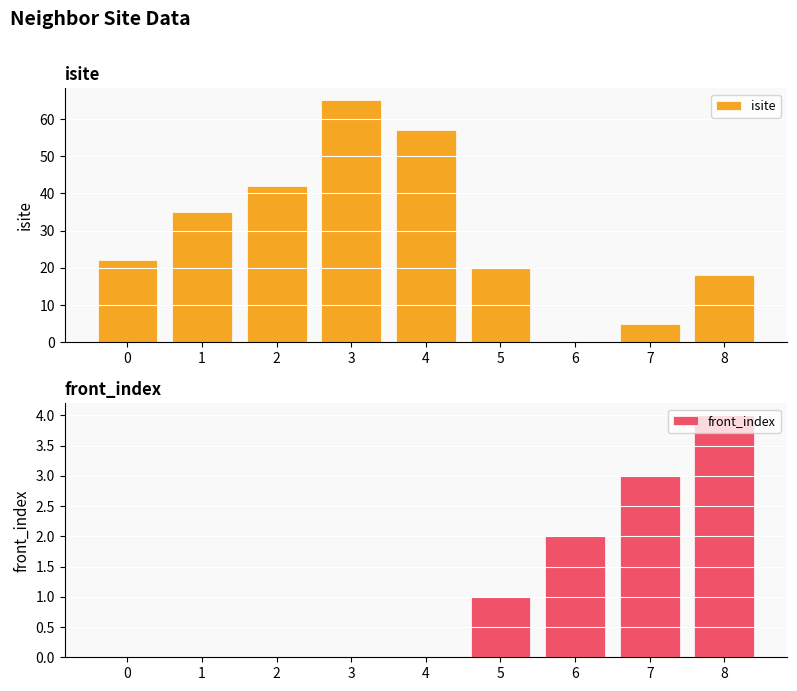

Where does the isite series first go above 22?

1